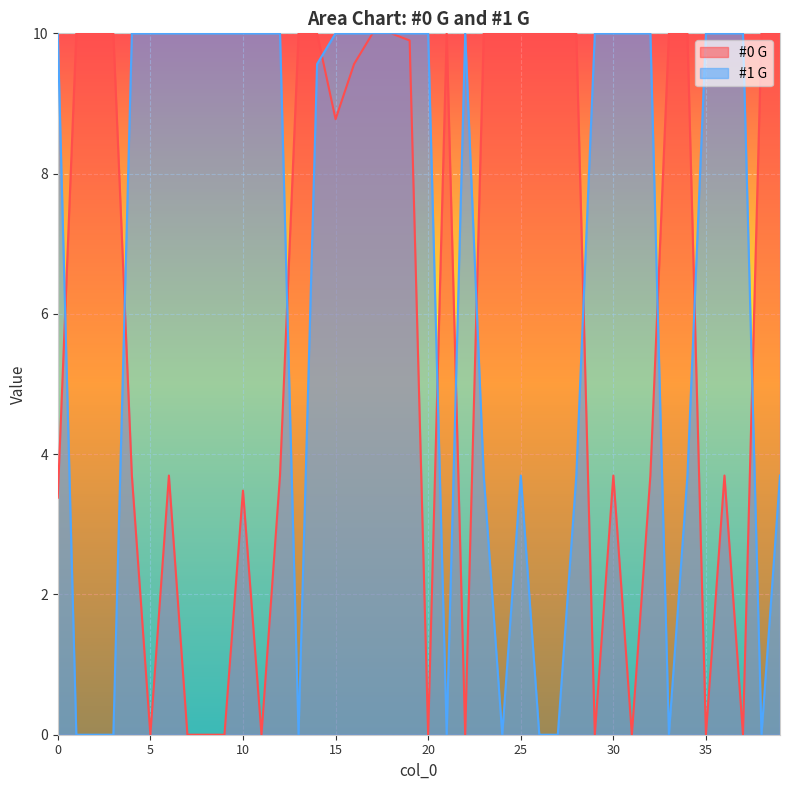

Which series ends up on top after the final intersection of #1 G and #0 G?

#0 G